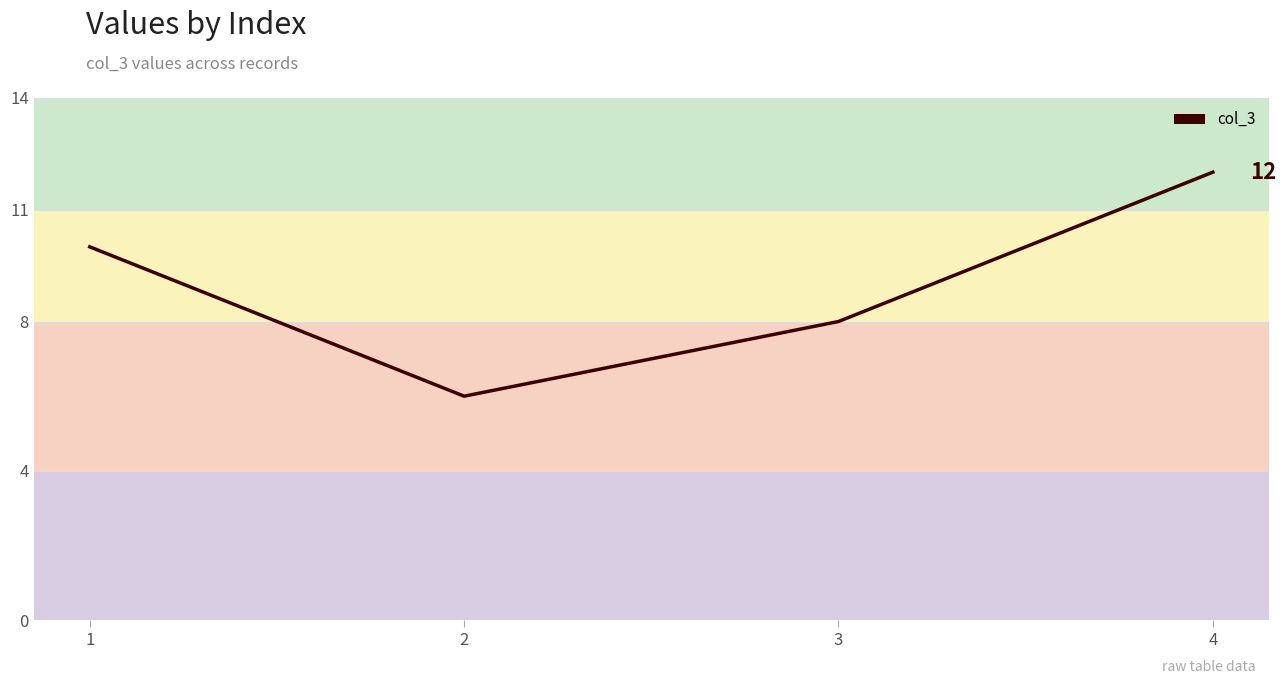

Rank the categories by value from highest to lowest.

4, 1, 3, 2